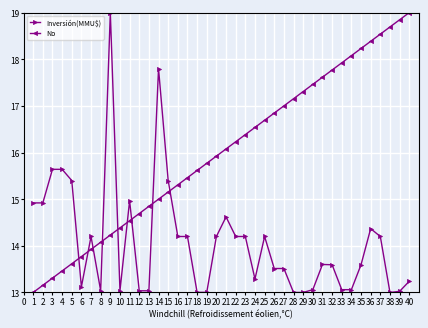

How many lines are shown in the chart?

2